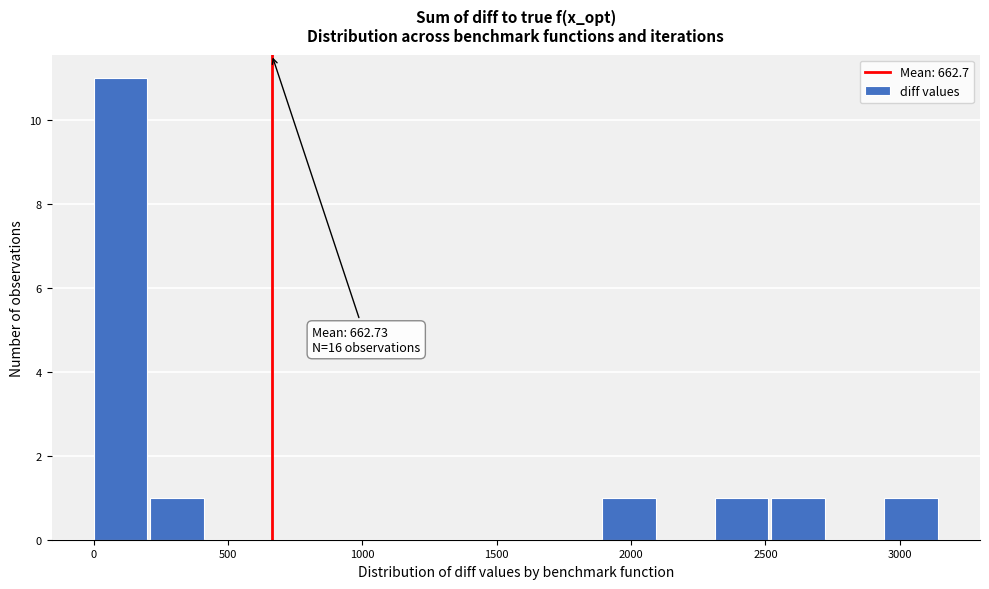

Which range on the x-axis has the tallest bar?

0 to 200